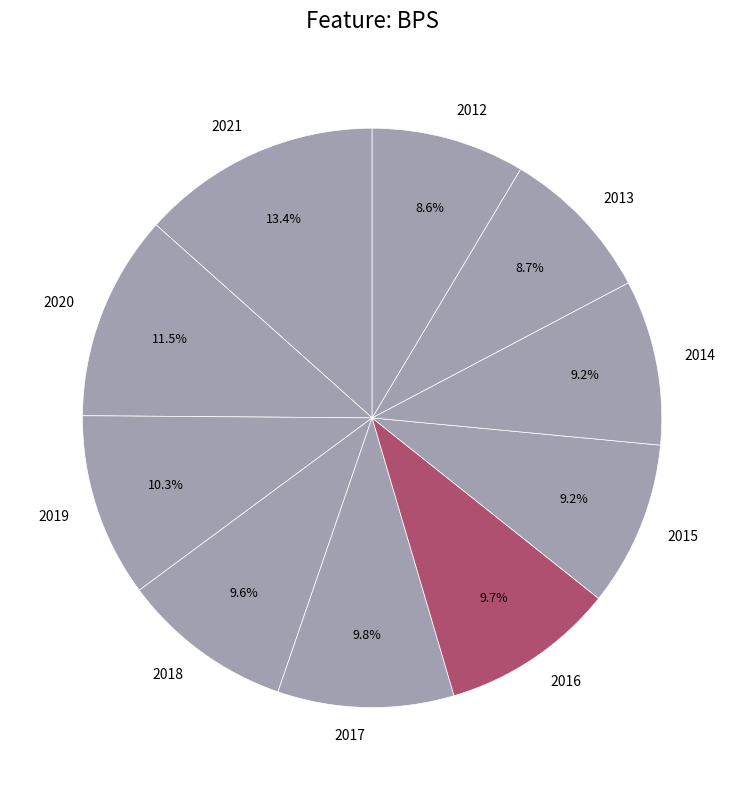

What percentage is the 2019 slice, to the nearest percent?

10%